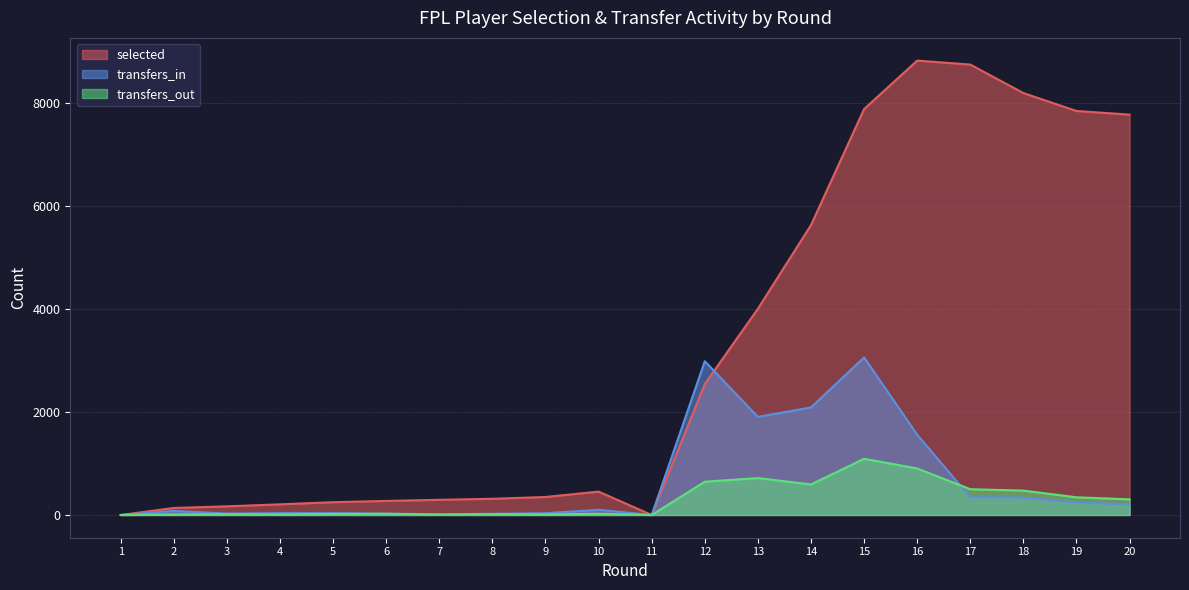

What is the maximum value shown in the chart?

8824